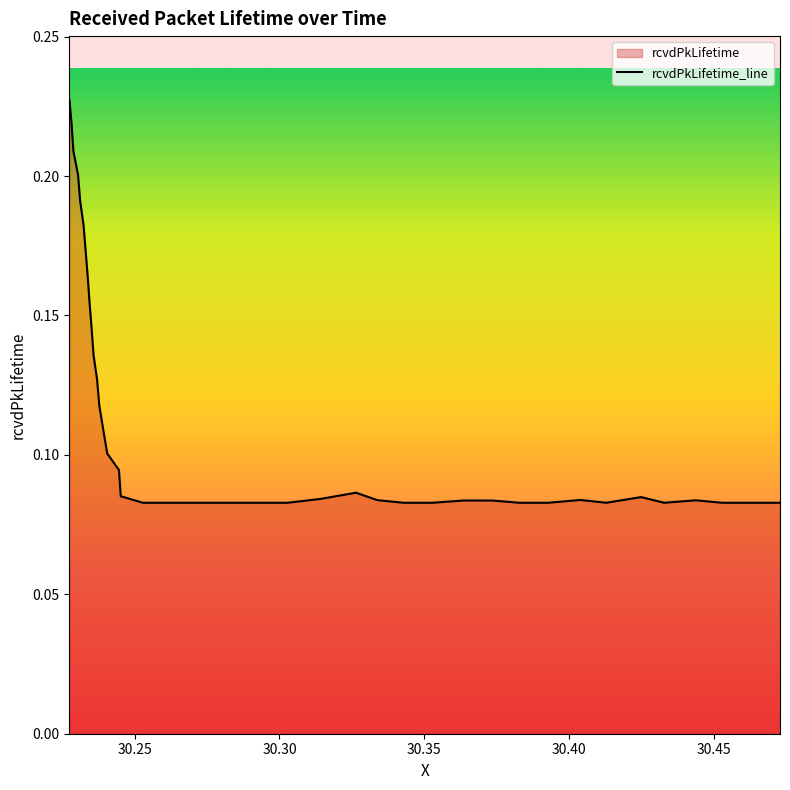

How many data points does each series have?

40